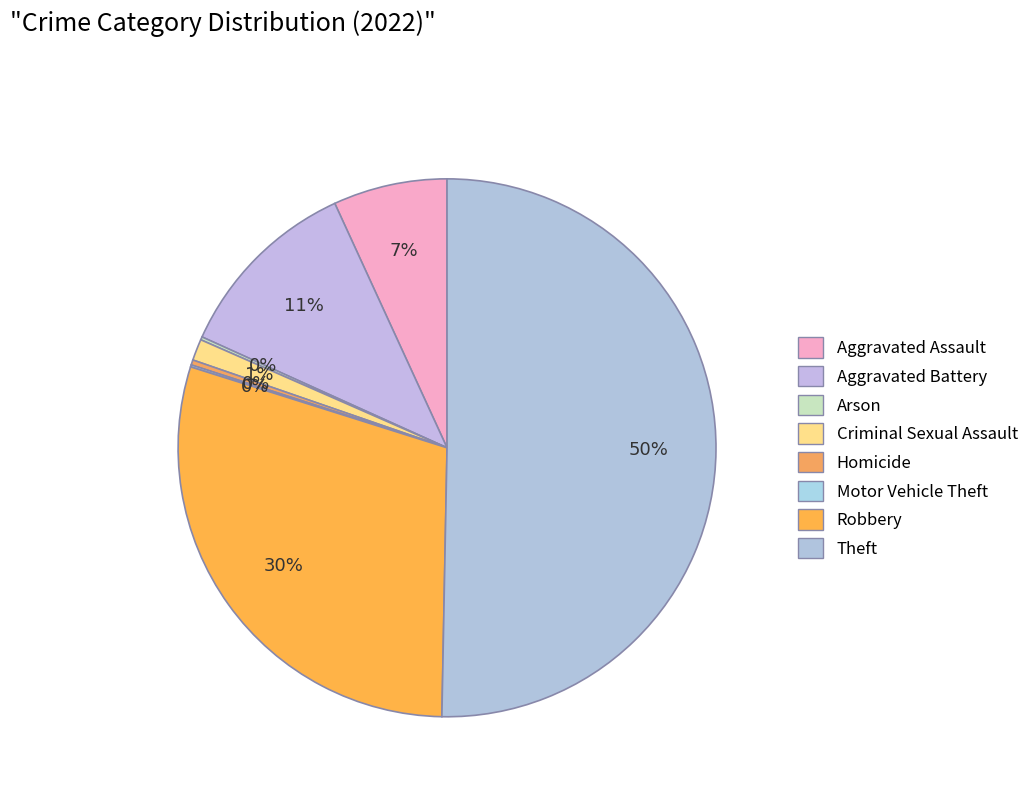

What is the total percentage of Aggravated Battery and Robbery?

40.9%